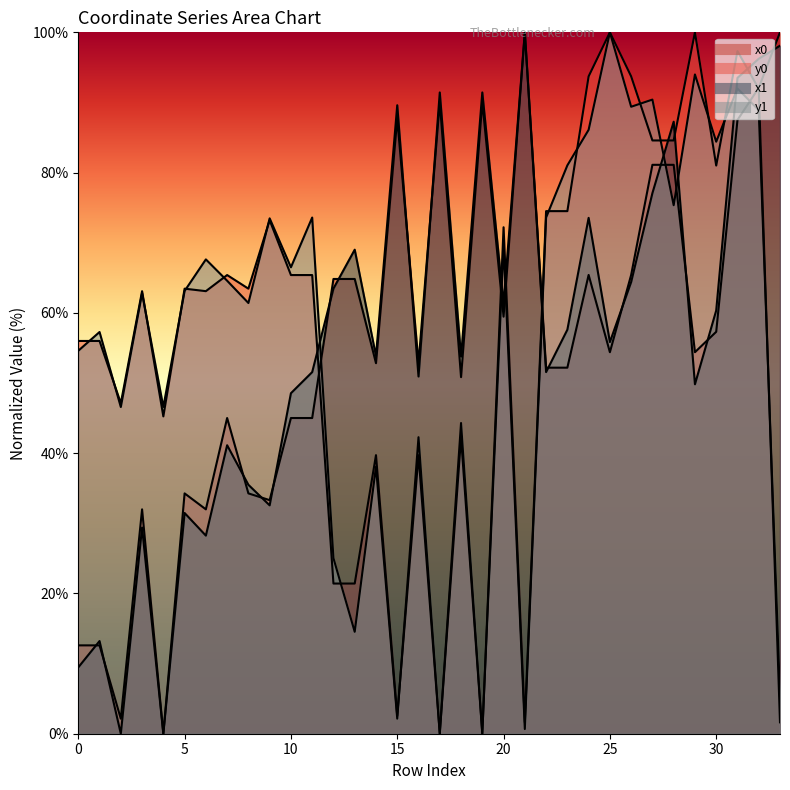

Which series changed the most between 11 and 18?

y1